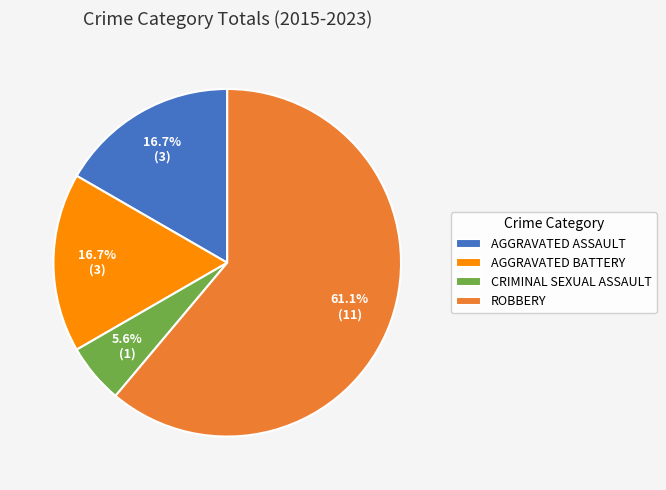

Approximately how many times larger is the value at ROBBERY compared to AGGRAVATED ASSAULT?

3.7